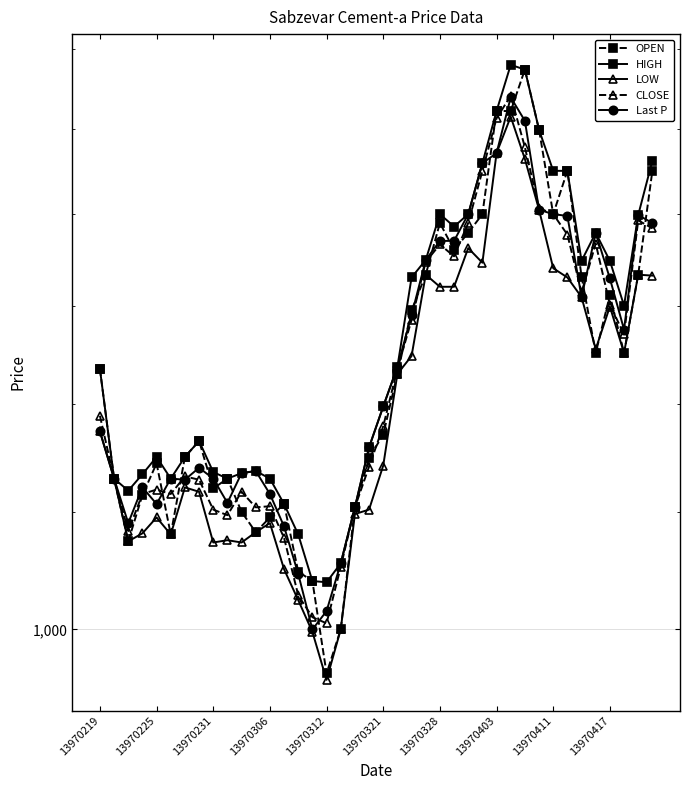

How many interior local peaks does the OPEN series have?

8